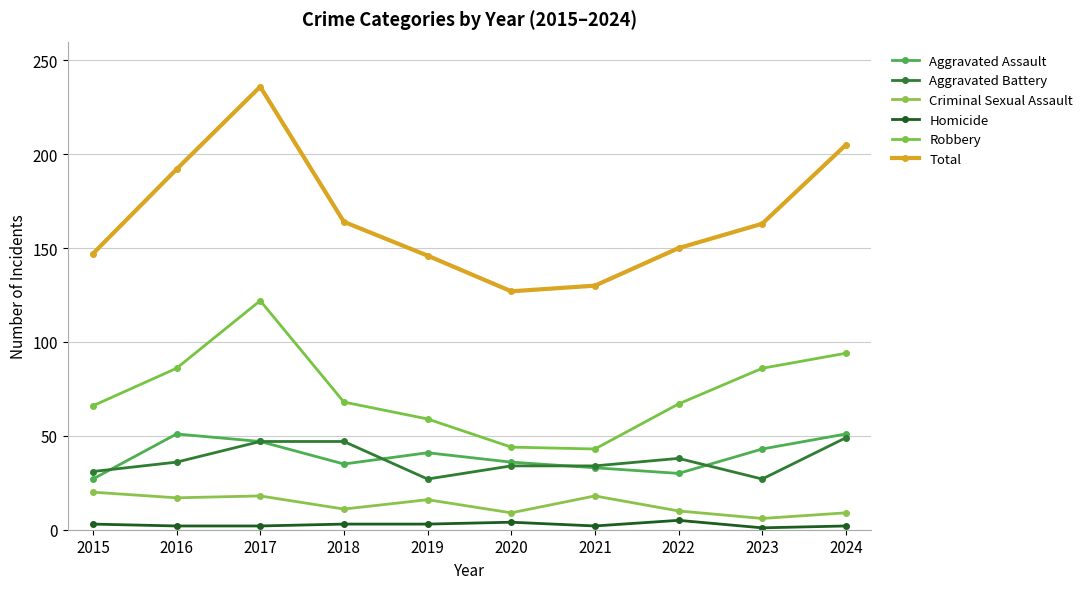

Reading left to right, what are all the values shown in this chart?

Aggravated Assault: 2015=27	2016=51	2017=47	2018=35	2019=41	2020=36	2021=33	2022=30	2023=43	2024=51
Aggravated Battery: 2015=31	2016=36	2017=47	2018=47	2019=27	2020=34	2021=34	2022=38	2023=27	2024=49
Criminal Sexual Assault: 2015=20	2016=17	2017=18	2018=11	2019=16	2020=9	2021=18	2022=10	2023=6	2024=9
Homicide: 2015=3	2016=2	2017=2	2018=3	2019=3	2020=4	2021=2	2022=5	2023=1	2024=2
Robbery: 2015=66	2016=86	2017=122	2018=68	2019=59	2020=44	2021=43	2022=67	2023=86	2024=94
Total: 2015=147	2016=192	2017=236	2018=164	2019=146	2020=127	2021=130	2022=150	2023=163	2024=205